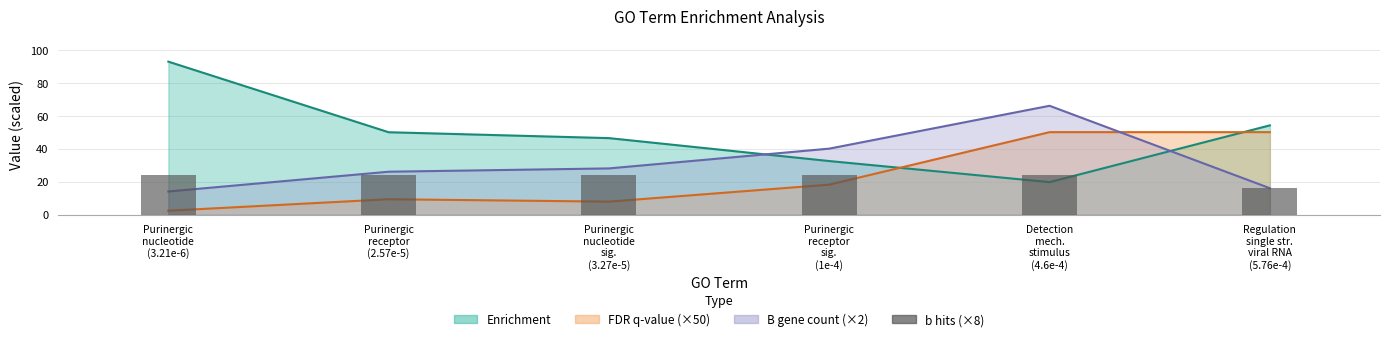

What is the label of the 1st bar from the right?

Regulation
single str.
viral RNA
(5.76e-4)